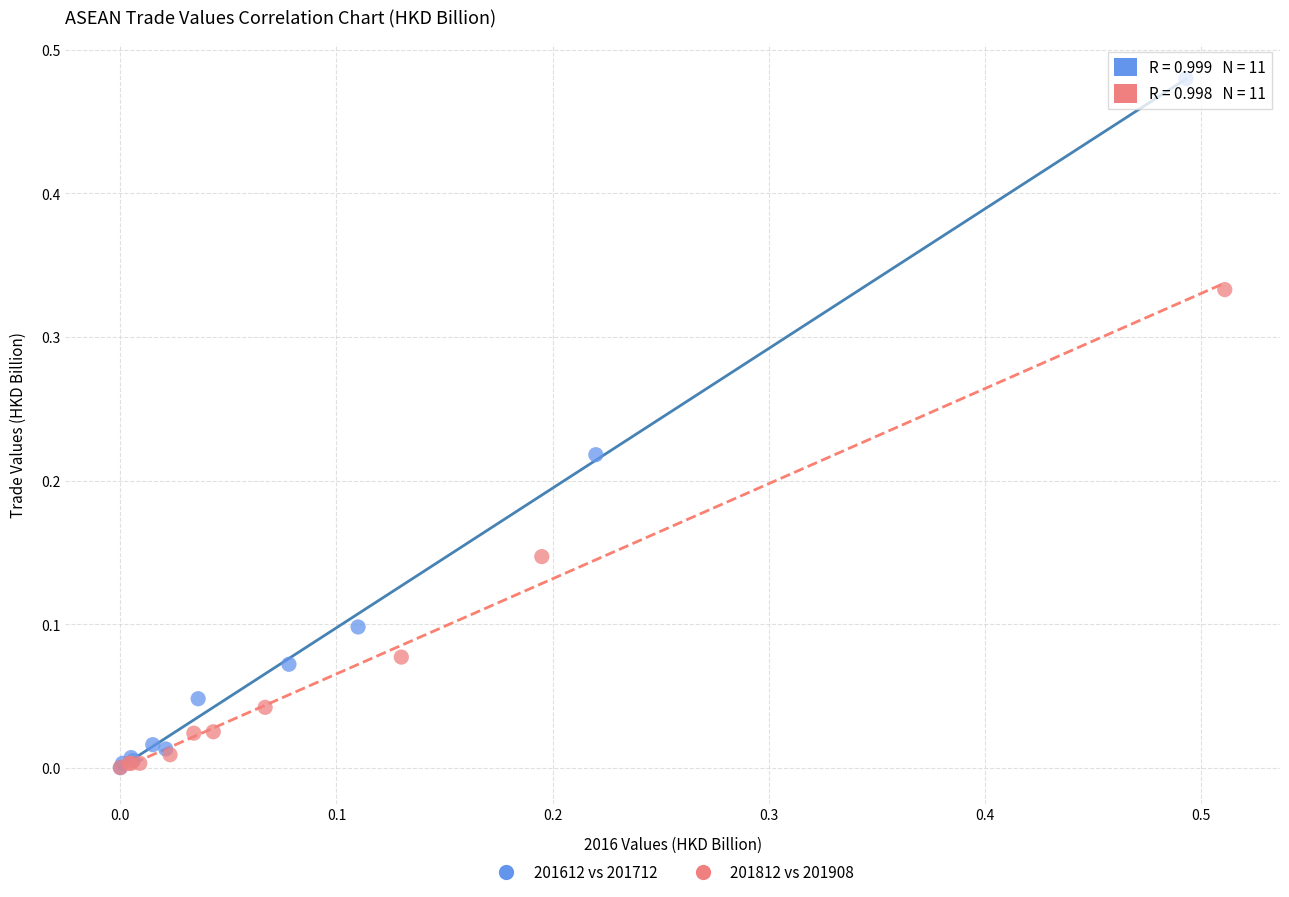

Which series contains the highest Y value?

201612 vs 201712